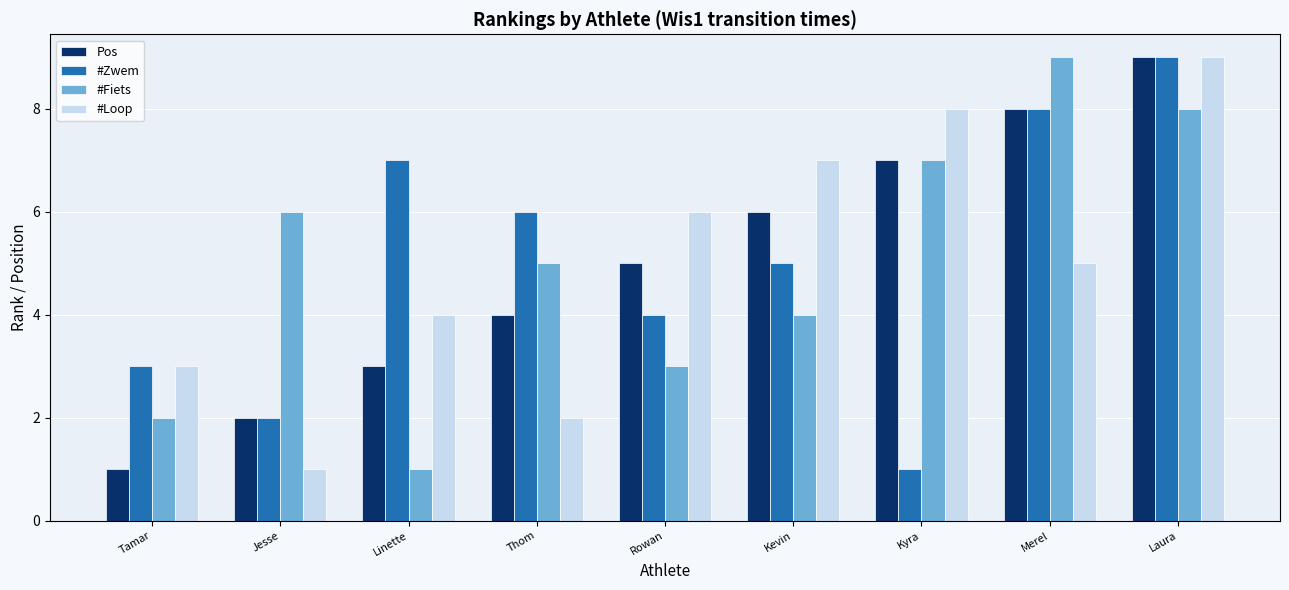

Rank the categories by #Loop value from lowest to highest.

Jesse, Thom, Tamar, Linette, Merel, Rowan, Kevin, Kyra, Laura